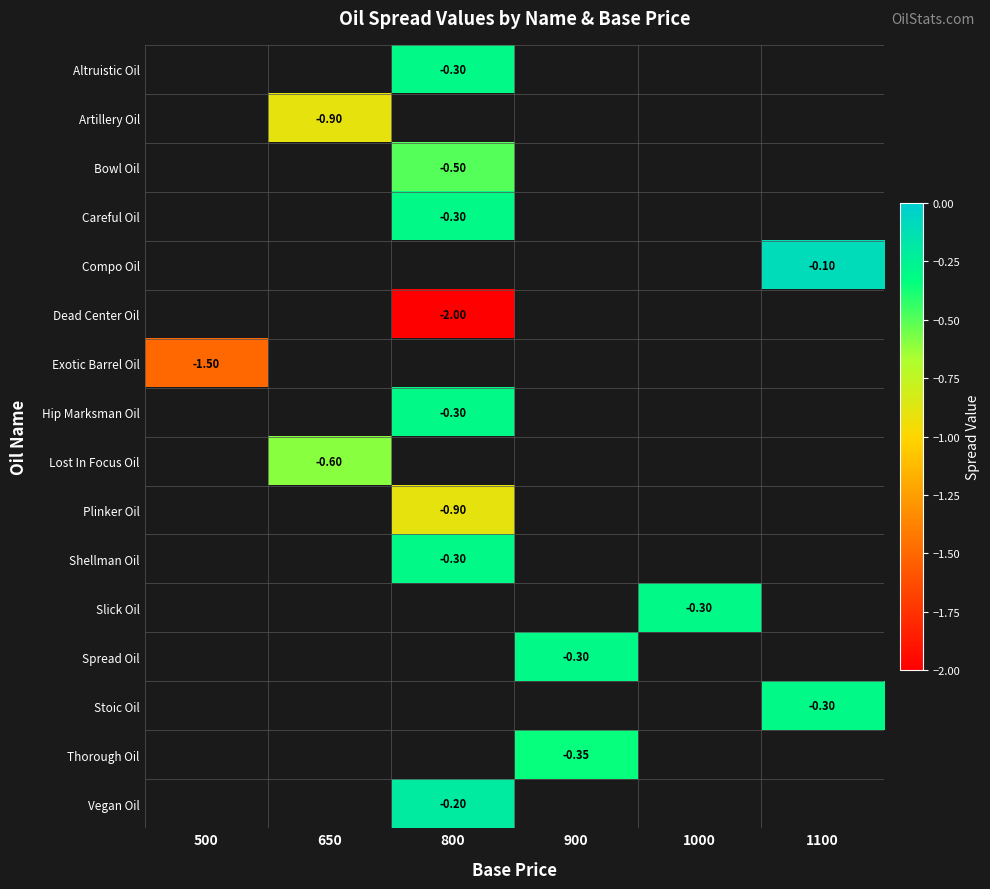

Which has a higher value, 900 or 1100?

1100